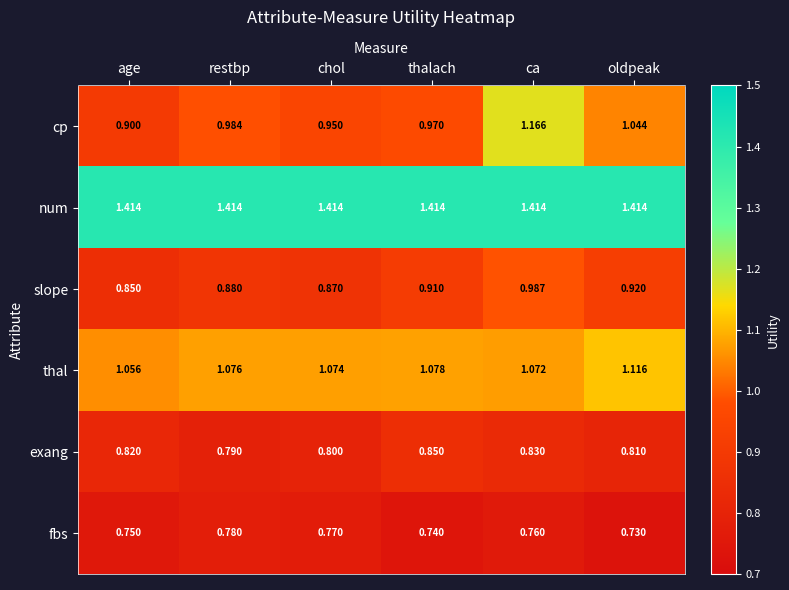

List the series in order of their peak value, highest first.

num, cp, thal, slope, exang, fbs